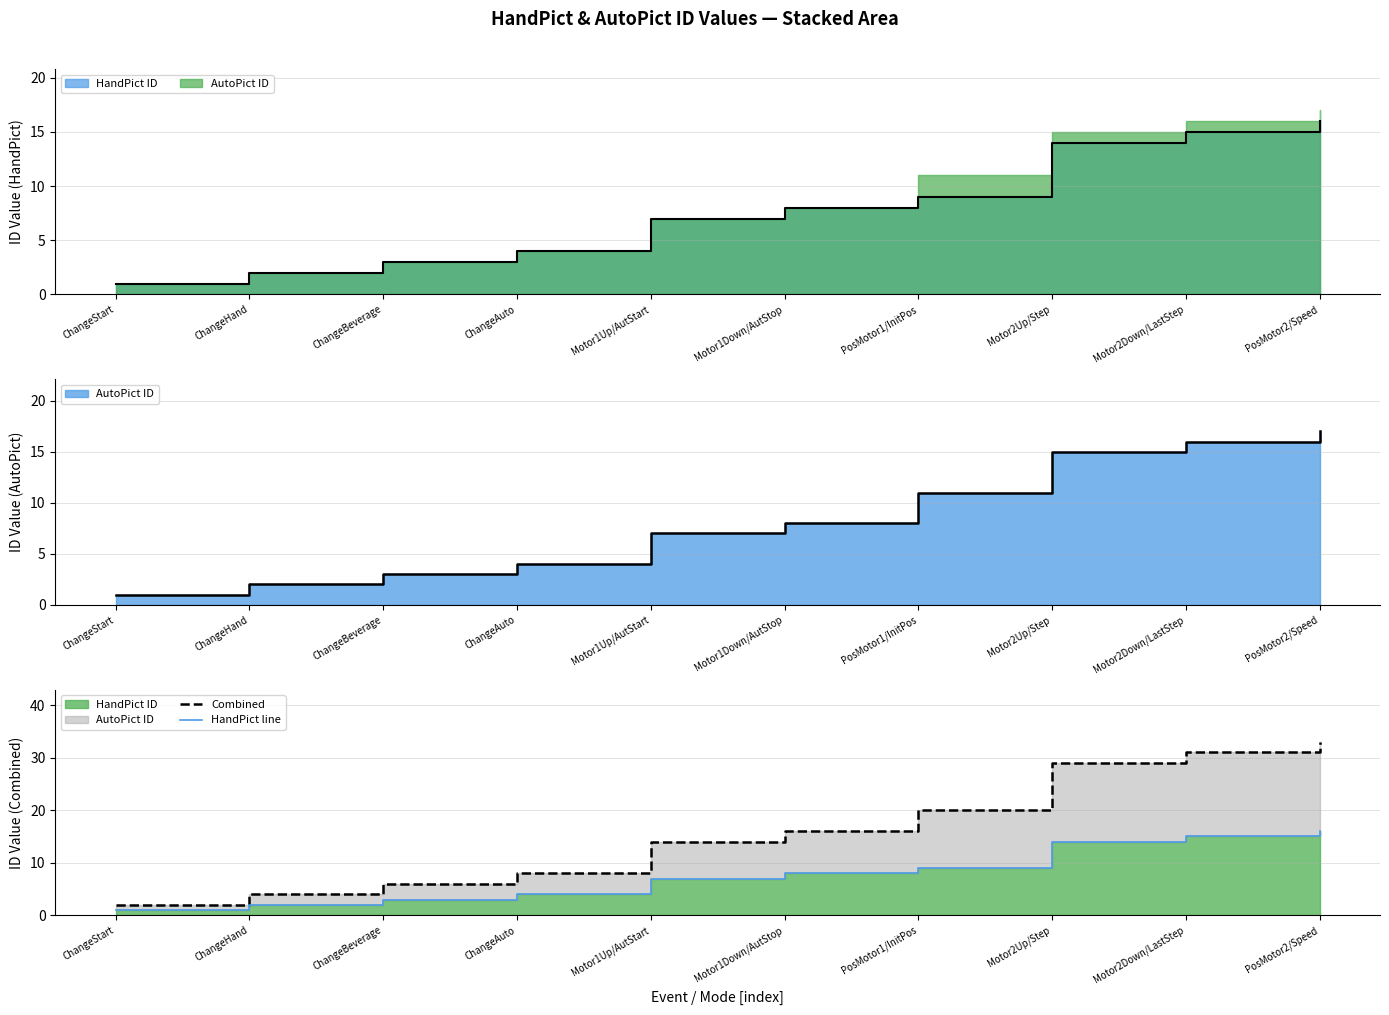

Where is Combined nearest to the value 17?

Motor1Down/AutStop